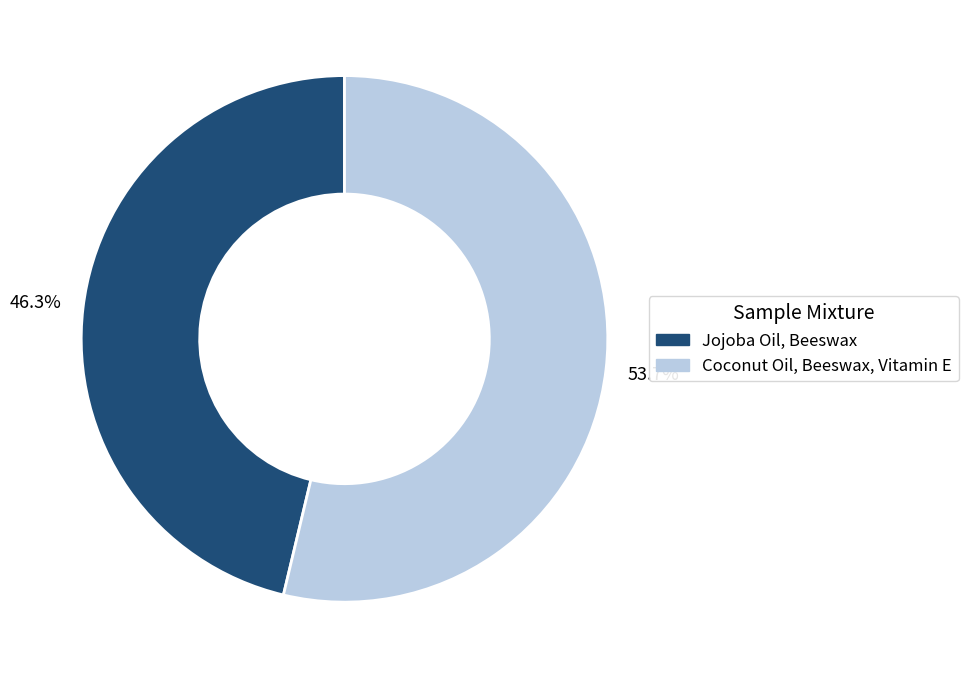

The Coconut Oil, Beeswax, Vitamin E slice represents 54% of the pie. True or false?

True